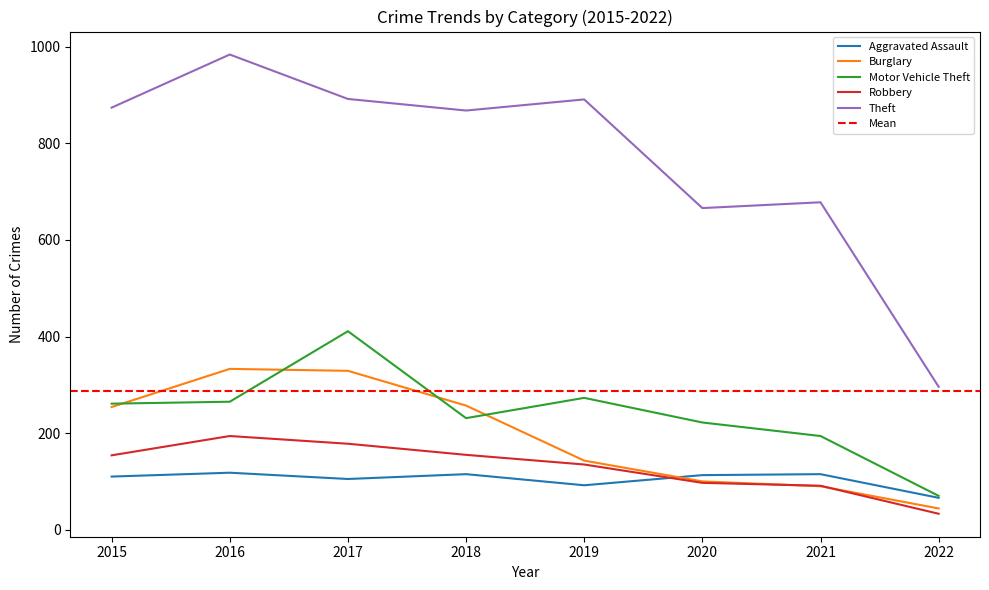

What is the smallest value displayed?

33